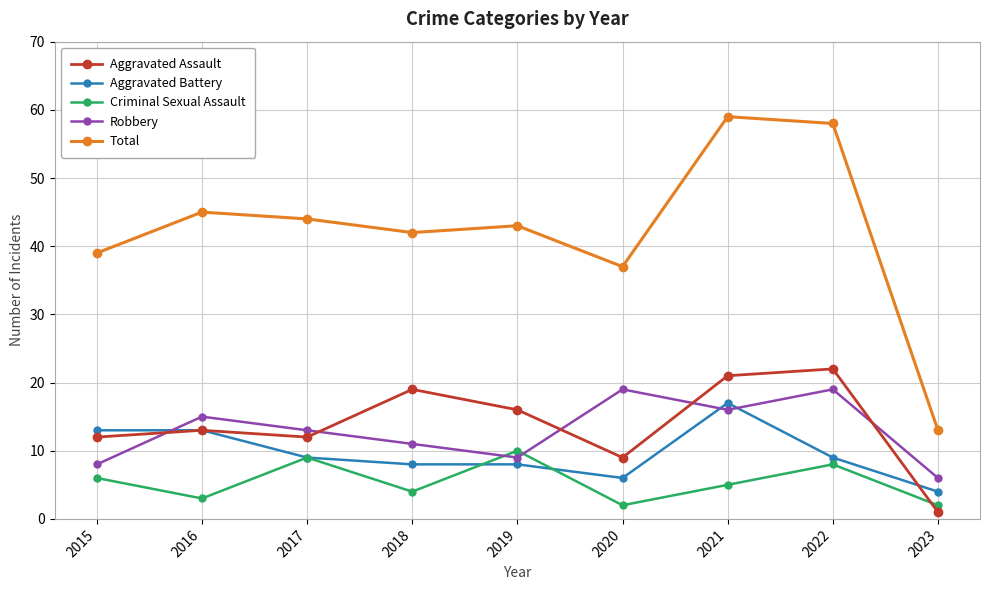

True or false: Aggravated Assault and Total intersect in this chart.

False